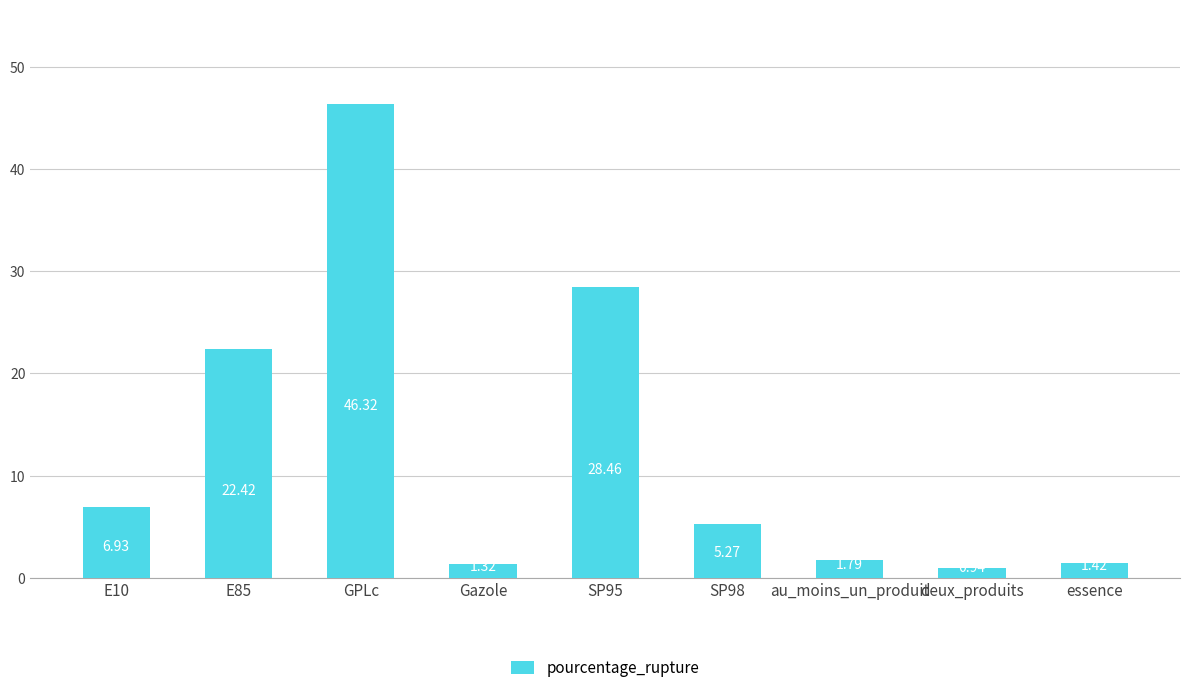

Rank the categories by value from highest to lowest.

GPLc, SP95, E85, E10, SP98, au_moins_un_produit, essence, Gazole, deux_produits